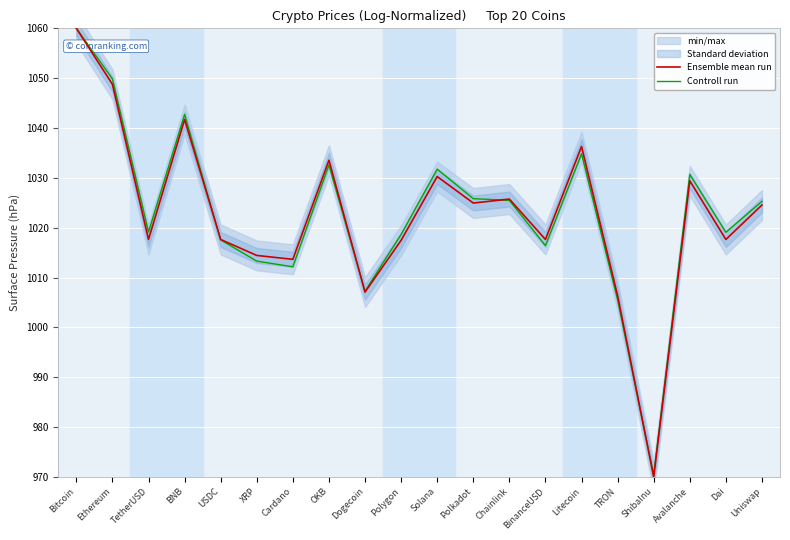

At how many categories does at least one series exceed 1043?

2